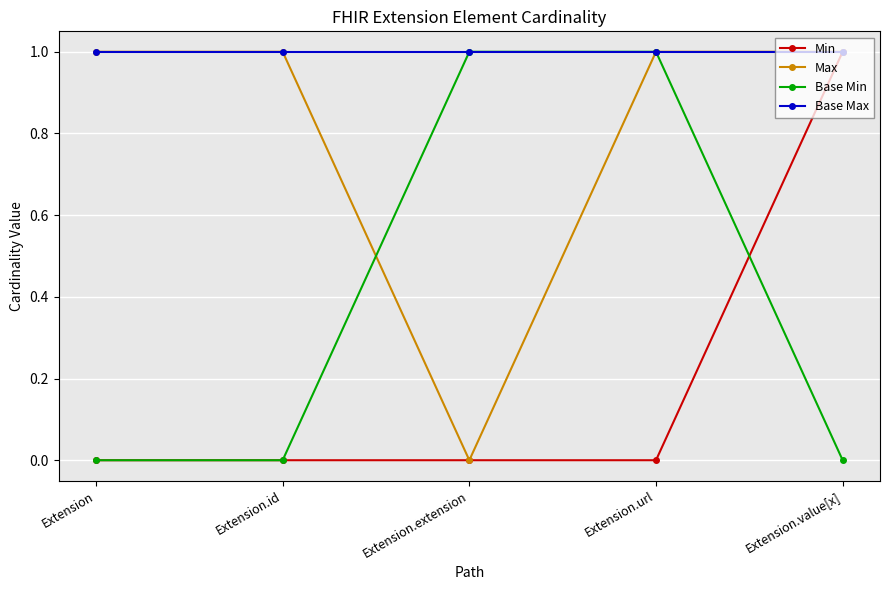

What is the sum of all Base Min values?

2